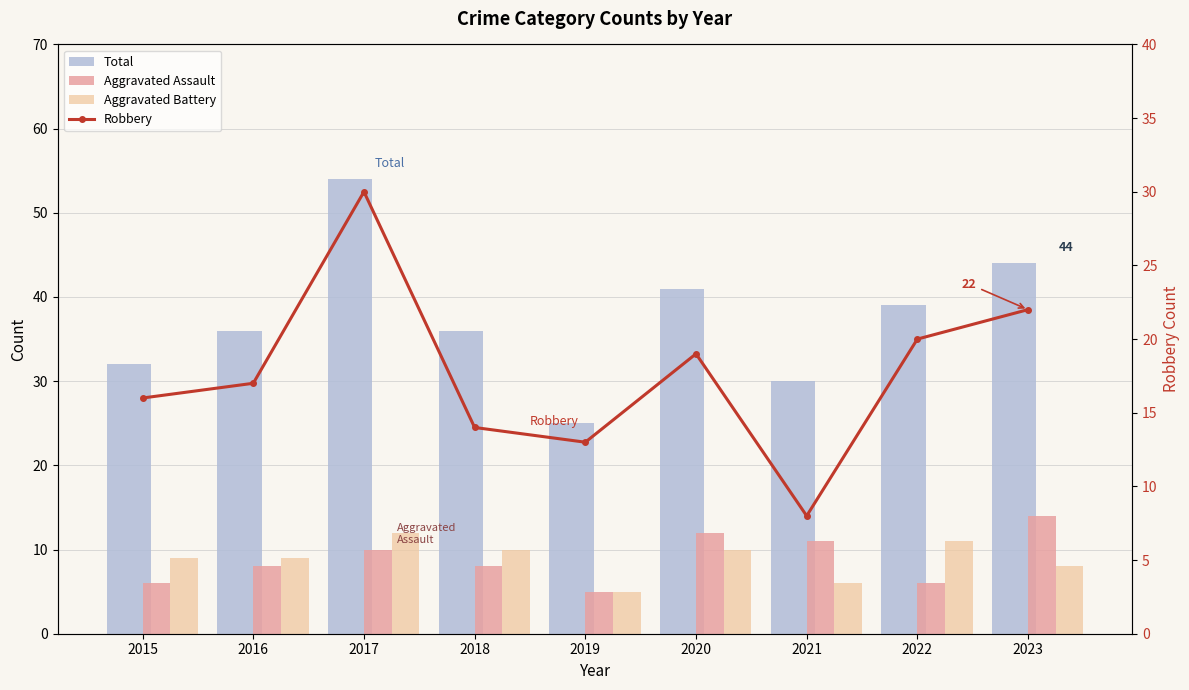

What is the difference between the maximum and minimum values in the Aggravated Battery series?

7